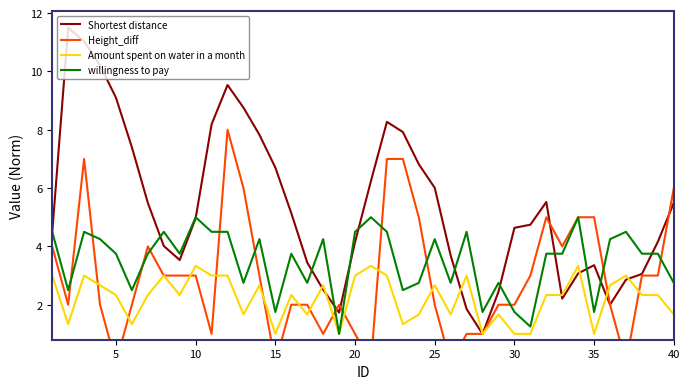

List the series in order of their overall mean, highest first.

Shortest distance, willingness to pay, Height_diff, Amount spent on water in a month